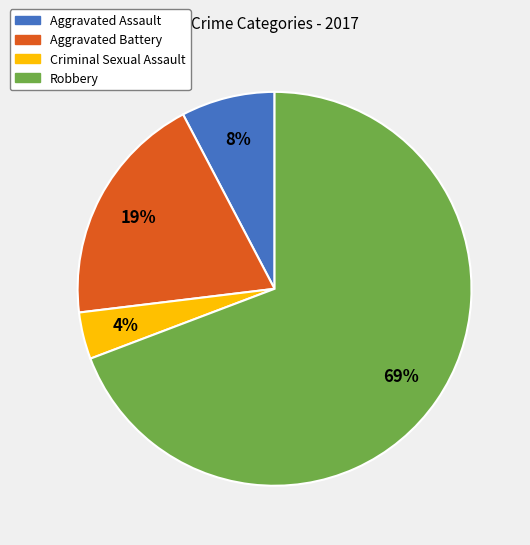

Is Aggravated Battery the majority of the pie?

No